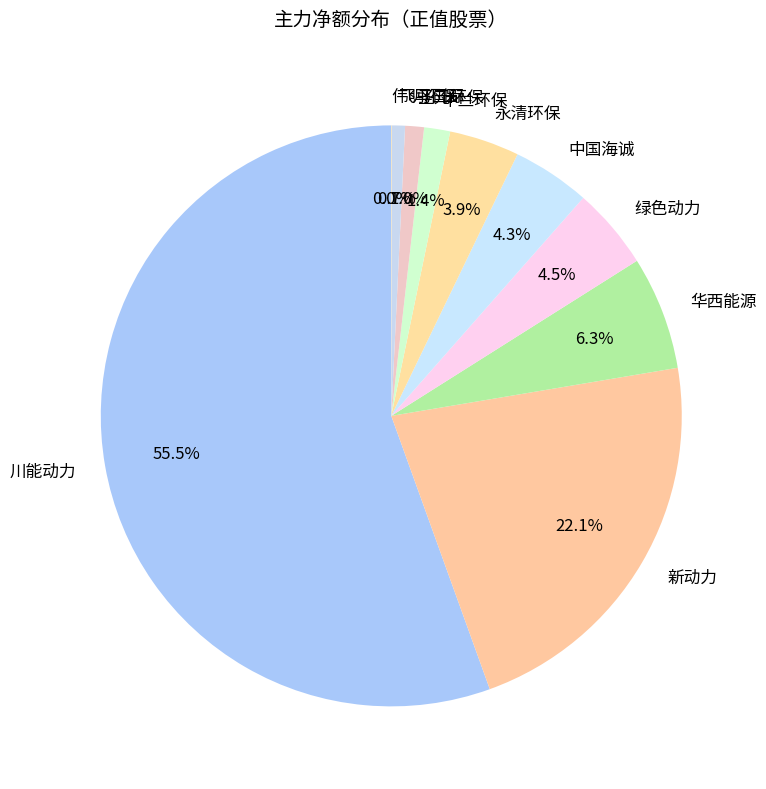

Which slice is the largest?

川能动力